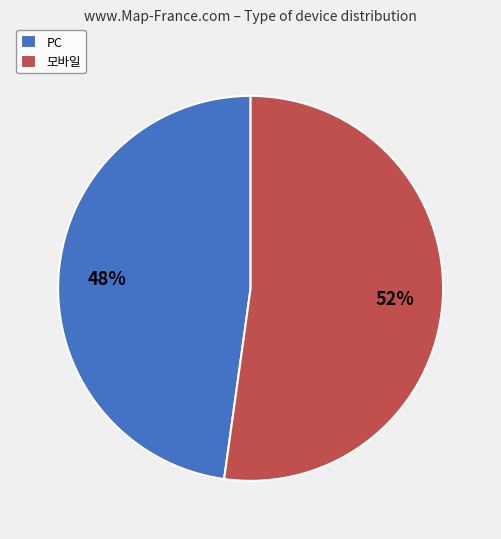

Rank the categories by value from lowest to highest.

PC, 모바일